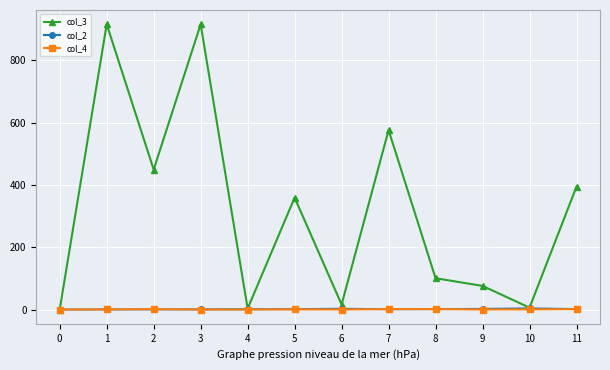

What is the sum of the col_2 values at 5 and 2?

3.8